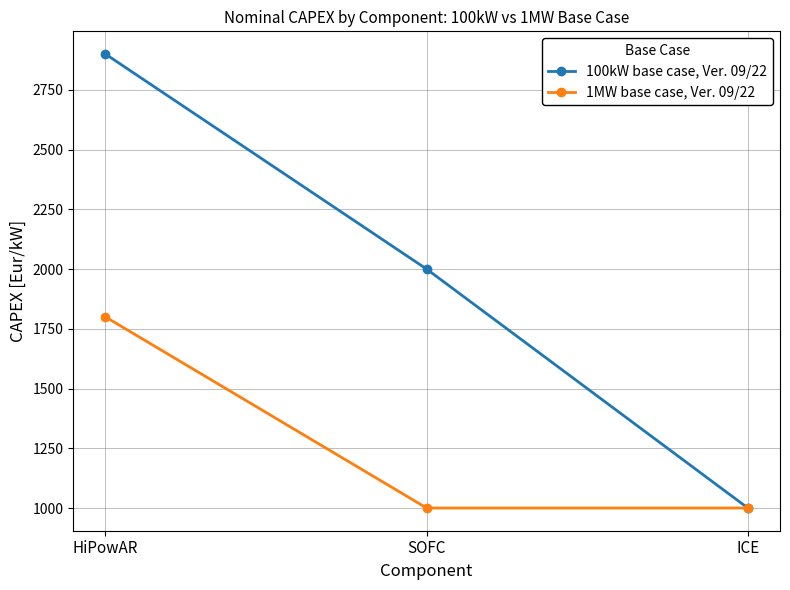

Rank the series by their maximum value, from lowest to highest.

1MW base case, Ver. 09/22, 100kW base case, Ver. 09/22